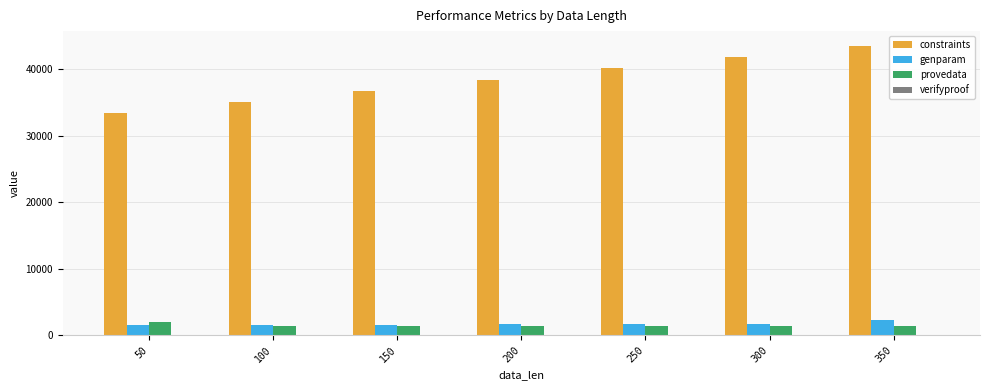

What is the sum of all genparam values?

11947.1